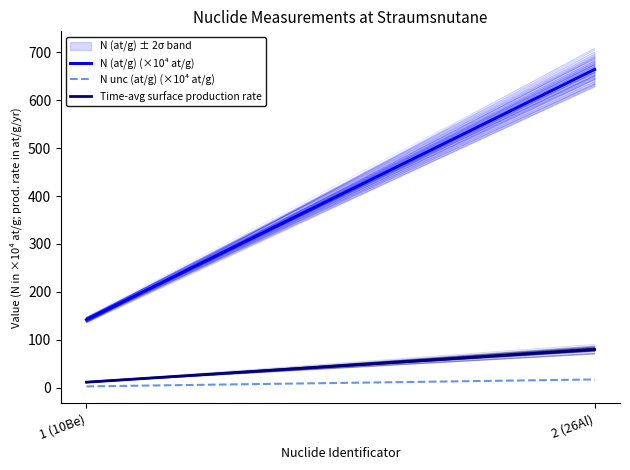

The value of N unc (at/g) (×10⁴ at/g) at 1 (10Be) is 1.1. True or false?

False